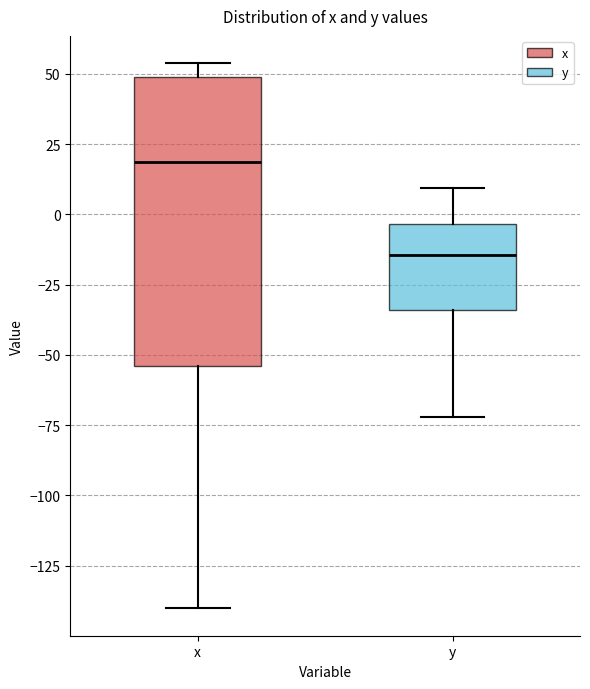

Which box has the highest median line?

x